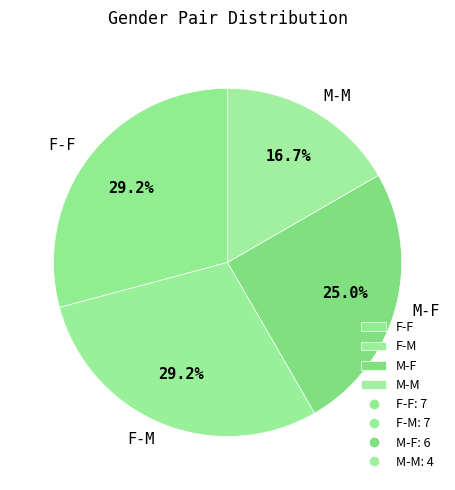

True or false: M-M accounts for 12% of the total.

False